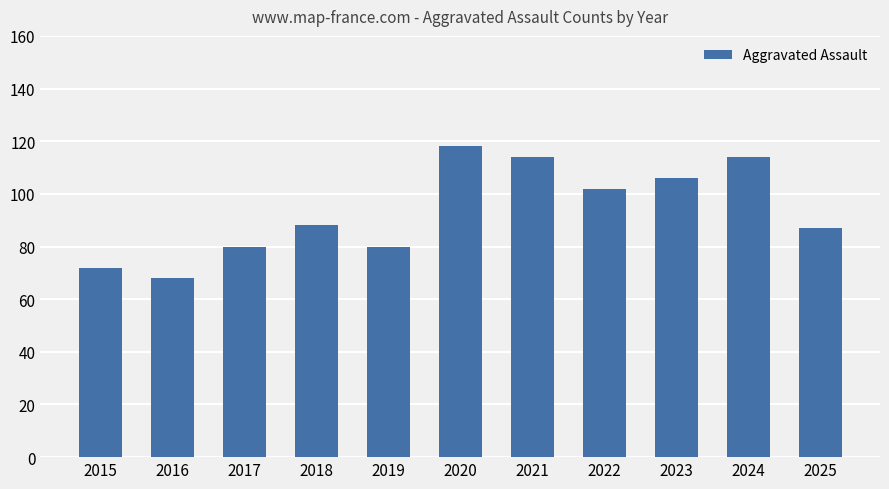

What is the difference between the second highest and second lowest values?

42